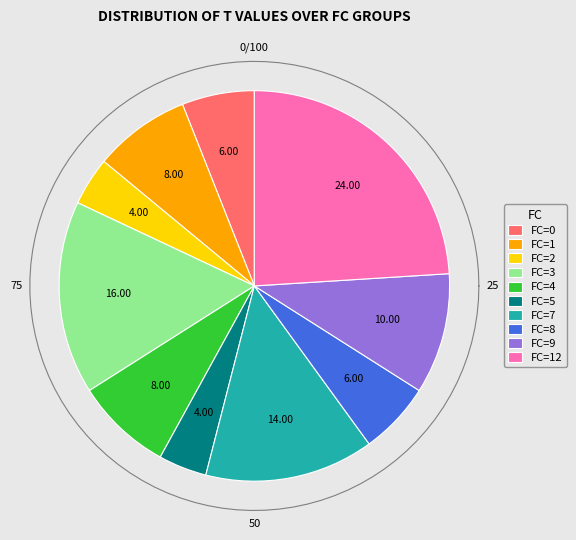

Count the number of slices in the pie.

10